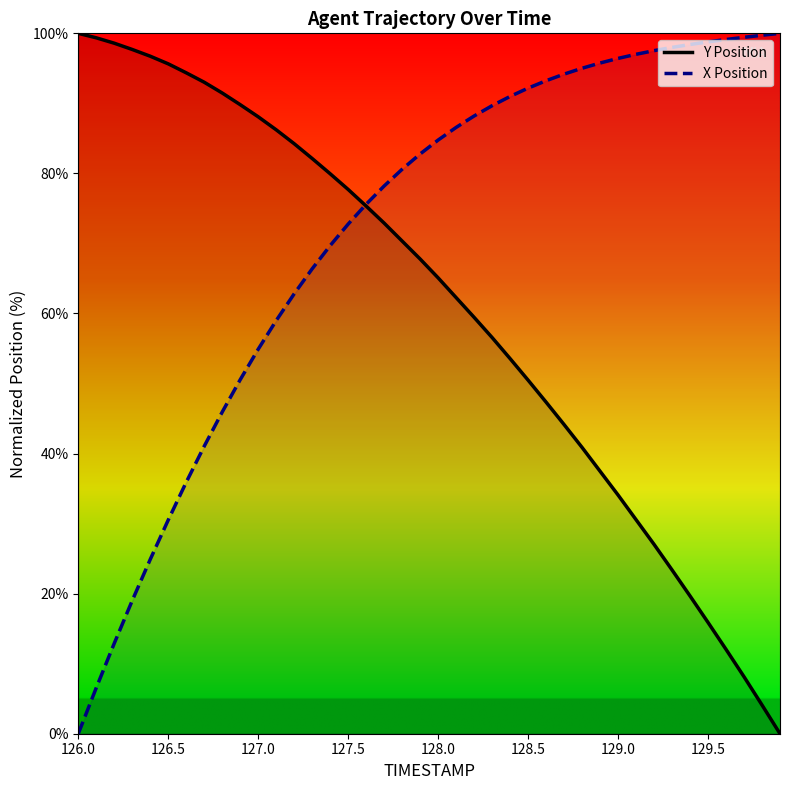

Rank the series by their average value, from lowest to highest.

Y Position, X Position